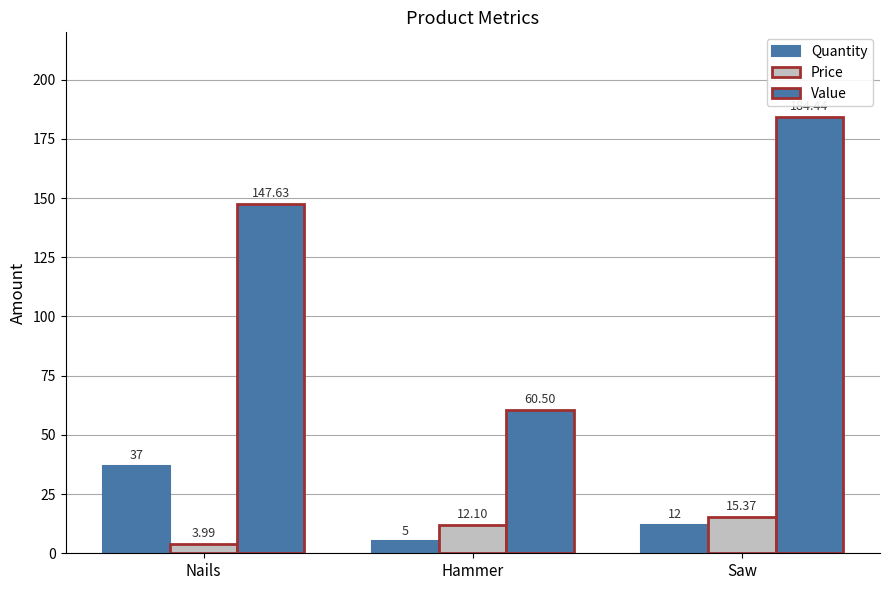

Count the number of categories in the chart.

3